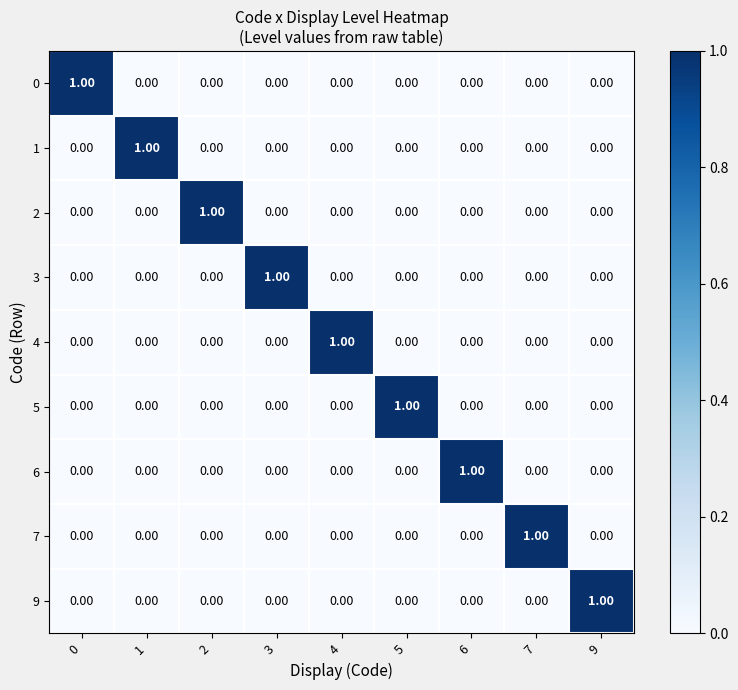

At how many categories does at least one series exceed 0?

9